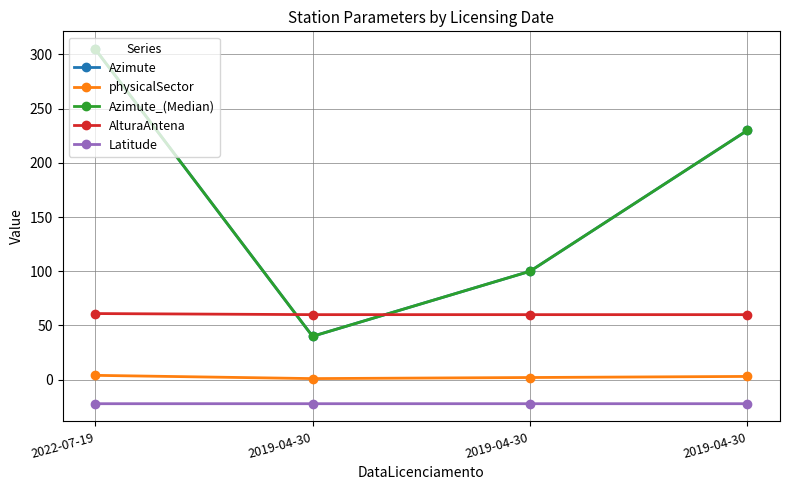

At which label does Azimute_(Median) reach its peak?

2022-07-19